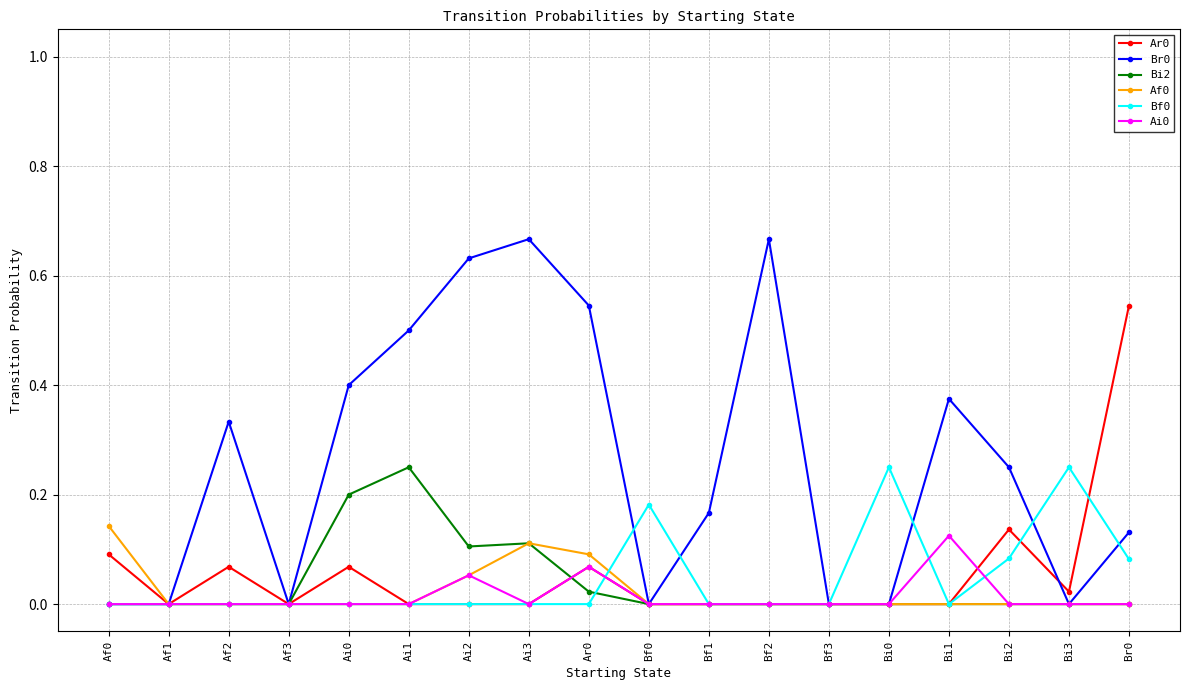

What is the label of the 12th point from the right?

Ai2